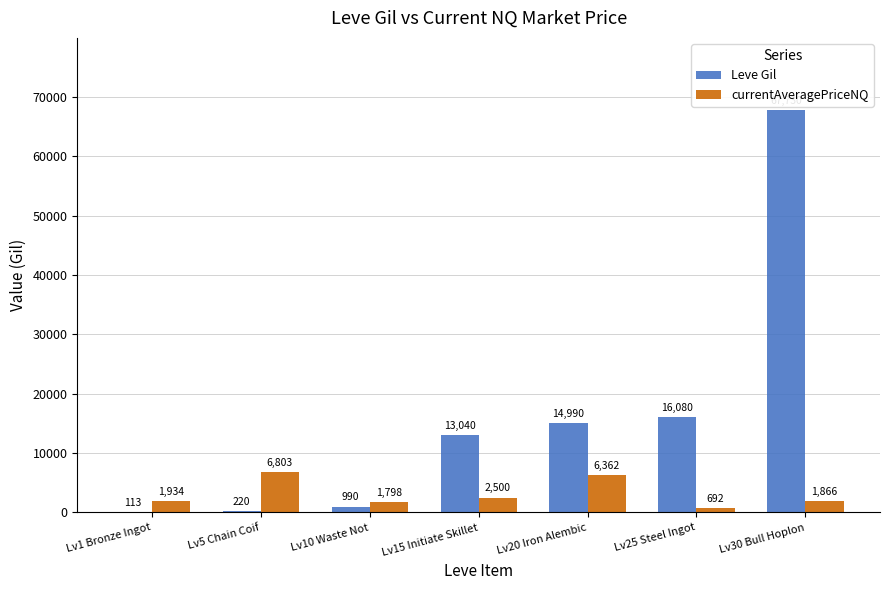

At which category is the sum across all series the highest?

Lv30 Bull Hoplon